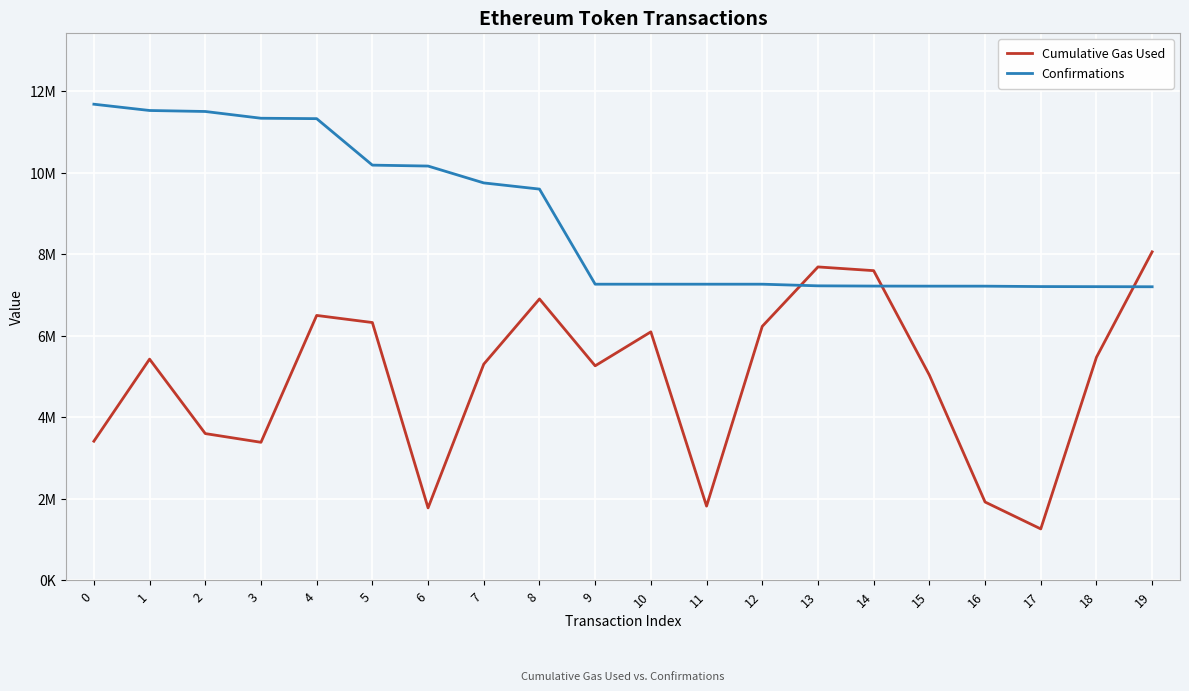

At how many categories does at least one series exceed 8317836?

9